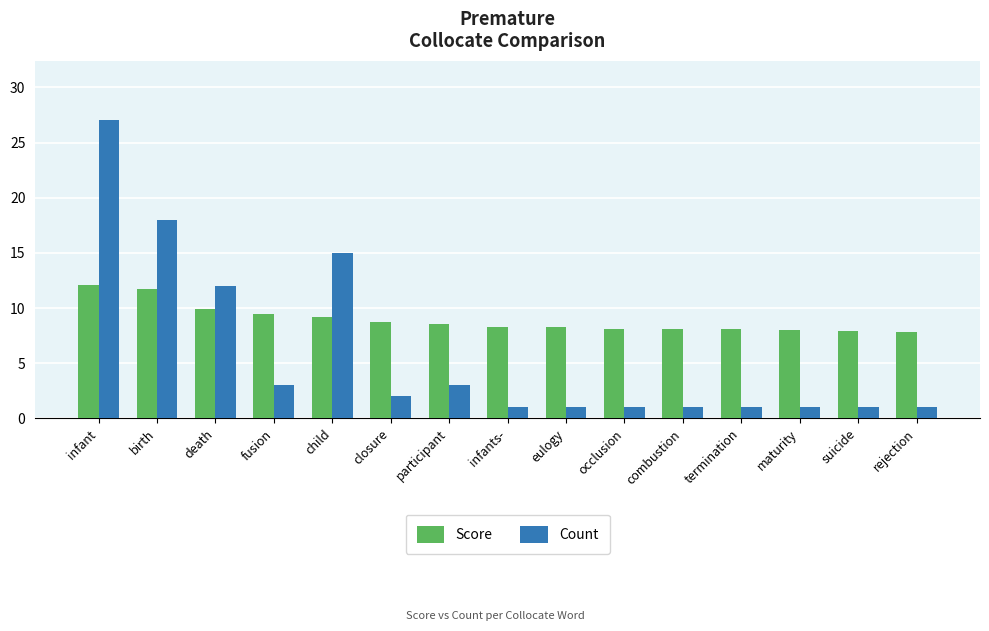

What is the minimum value for Score?

7.9